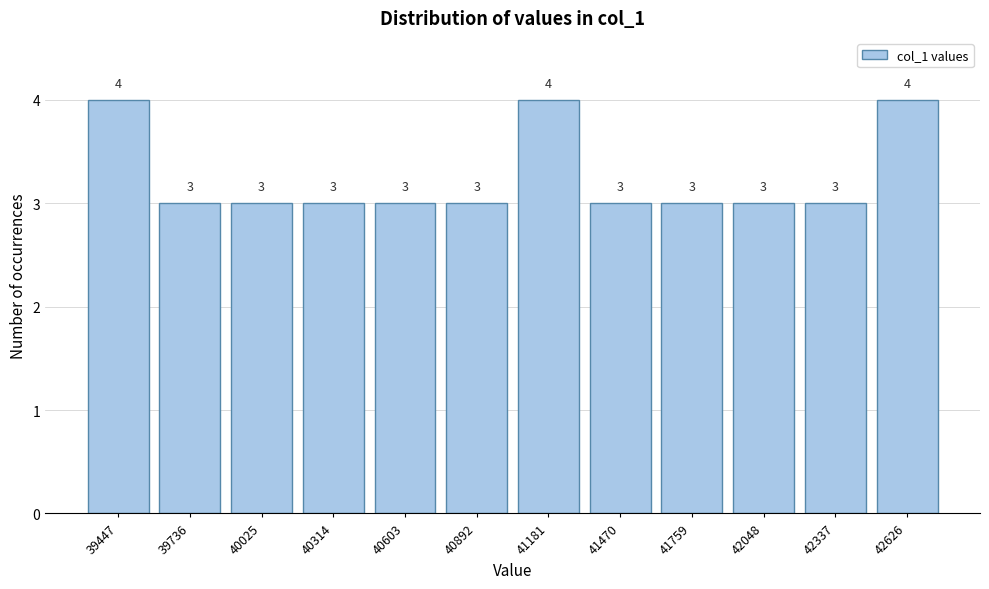

Reading right to left, what are all the values shown in this chart?

42626=4	42337=3	42048=3	41759=3	41470=3	41181=4	40892=3	40603=3	40314=3	40025=3	39736=3	39447=4